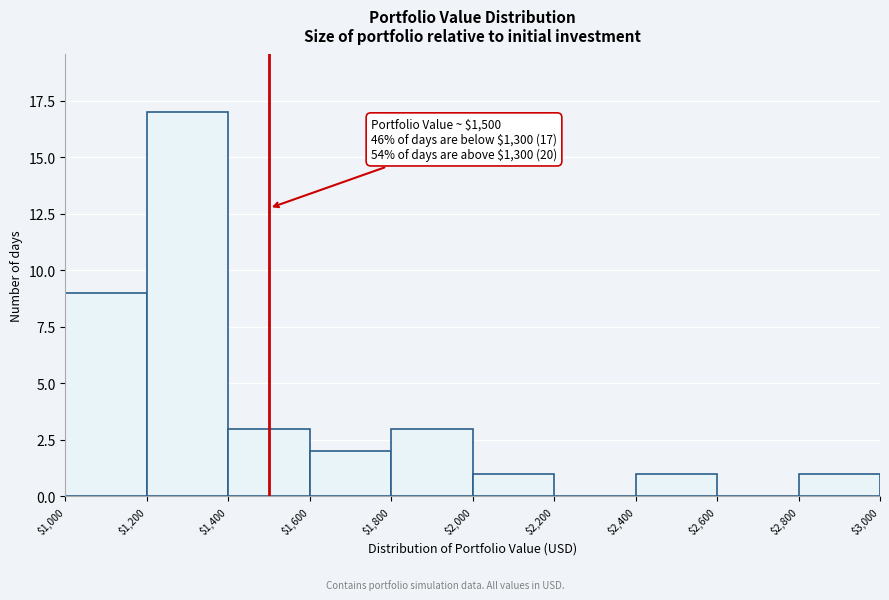

Which range on the x-axis has the tallest bar?

$1,200 to $1,400